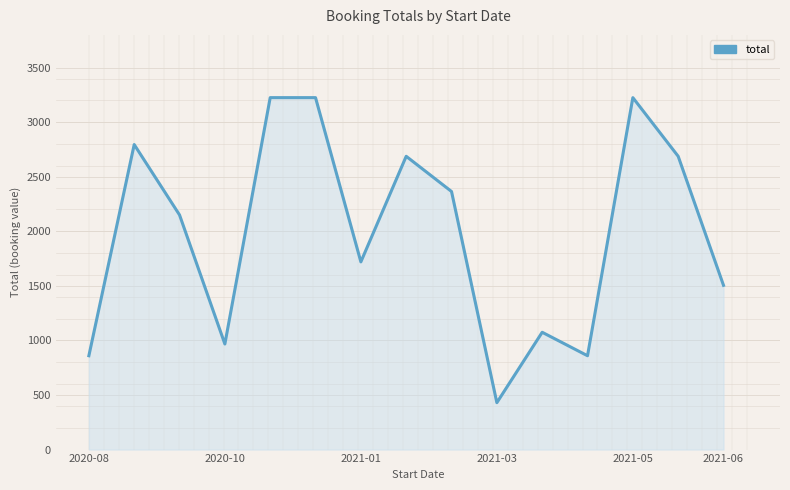

What is the minimum value shown in the chart?

430.0